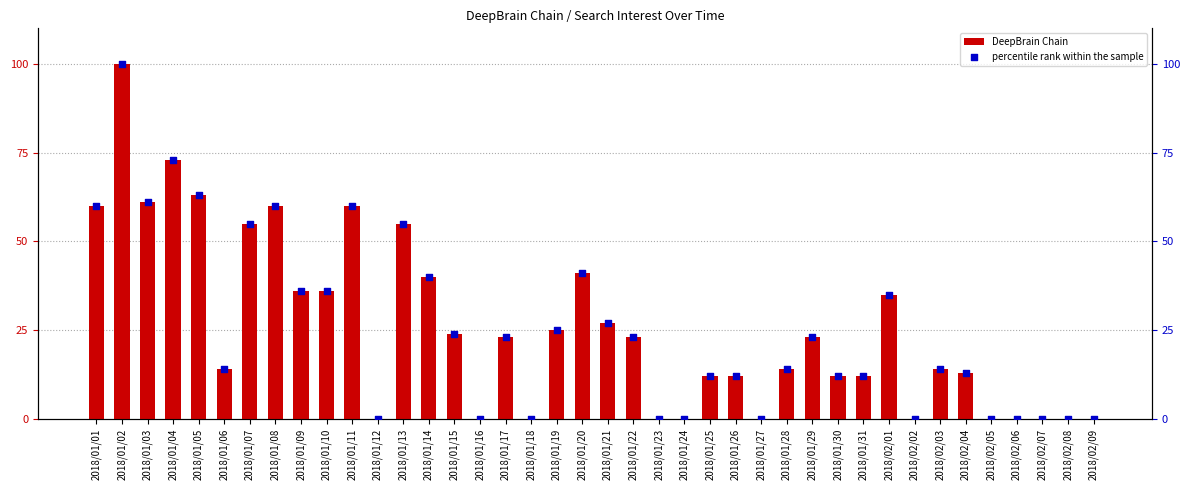

At how many categories does at least one series exceed 38?

11